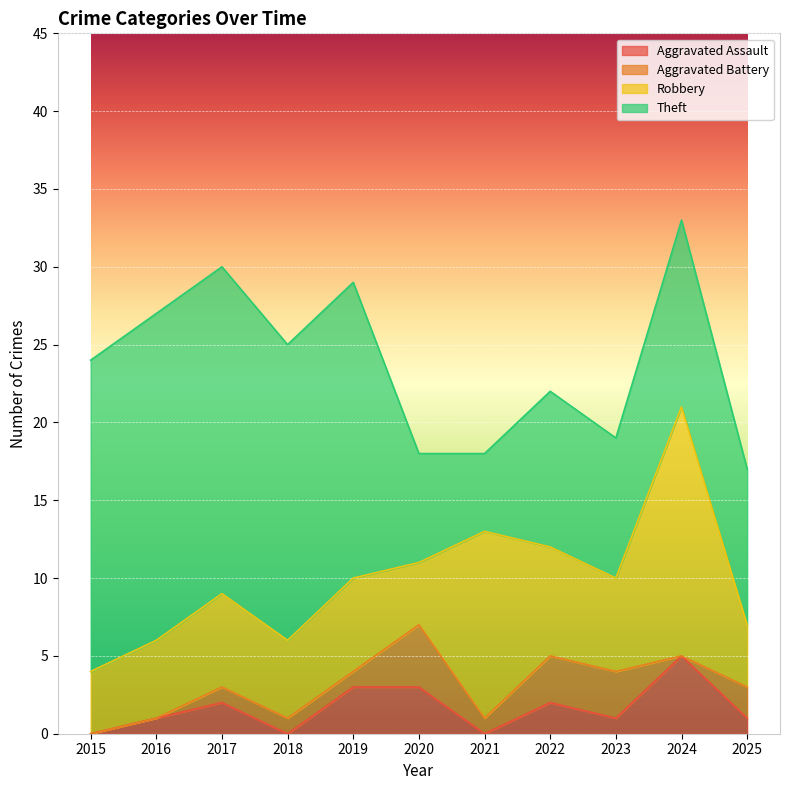

What value does the Aggravated Assault series have at 2017?

2